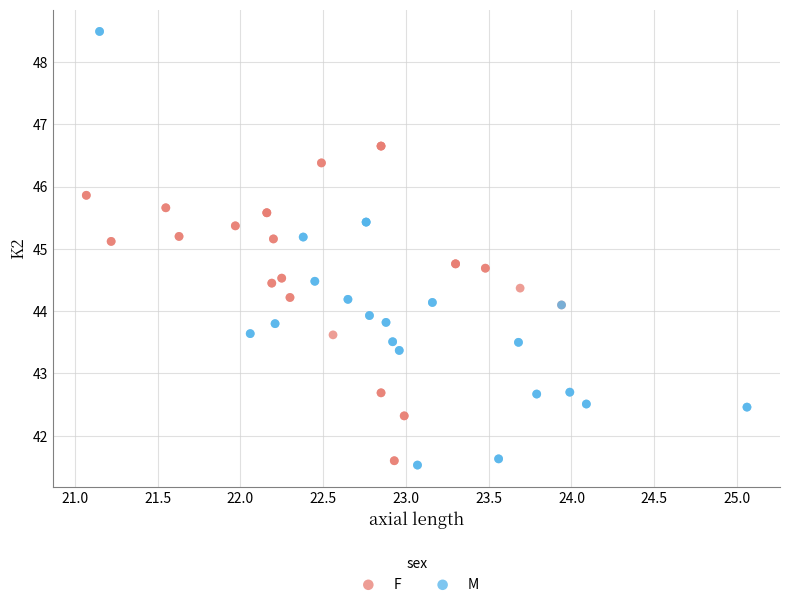

Which series contains the highest Y value?

M